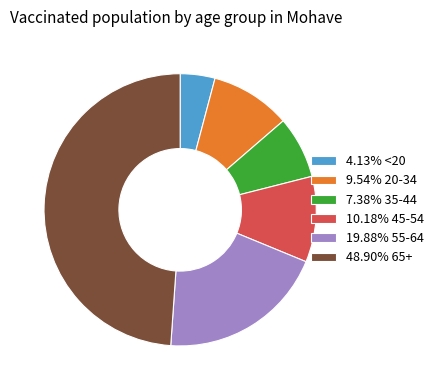

Does 4.13% <20 account for over 50% of the chart?

No